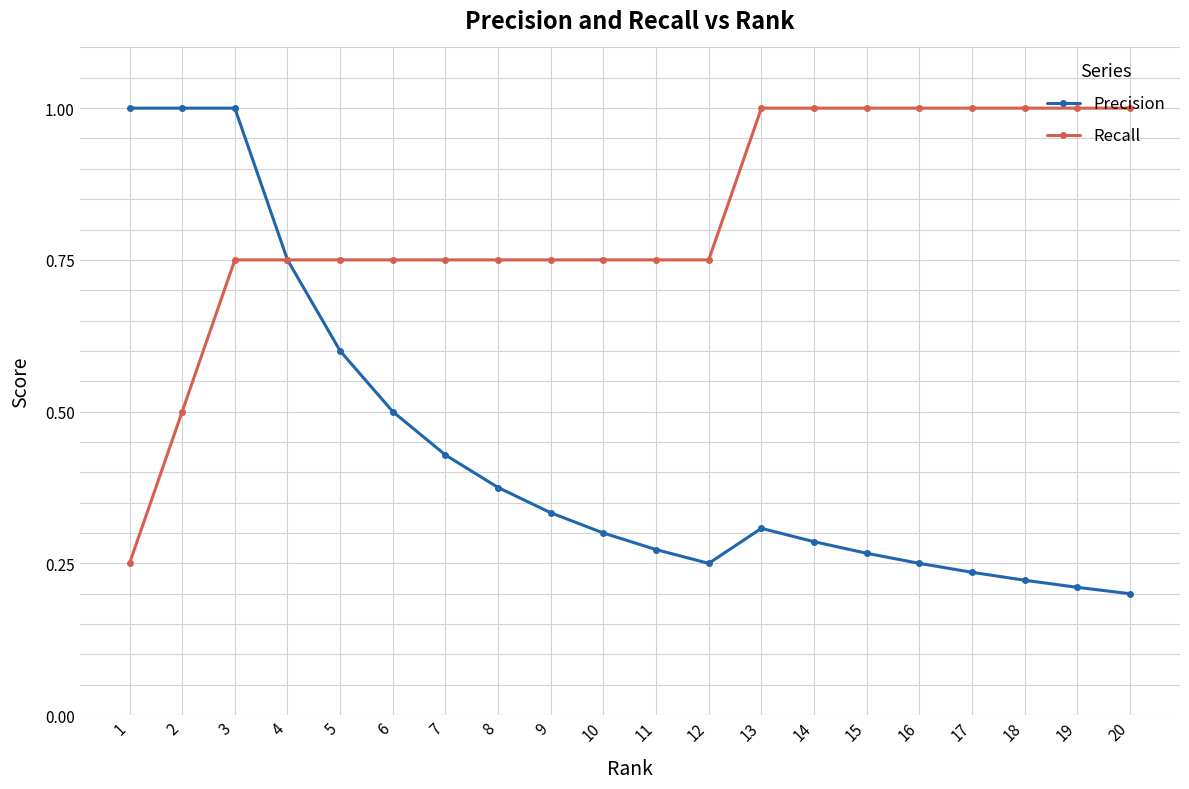

What is the greatest value displayed?

1.0